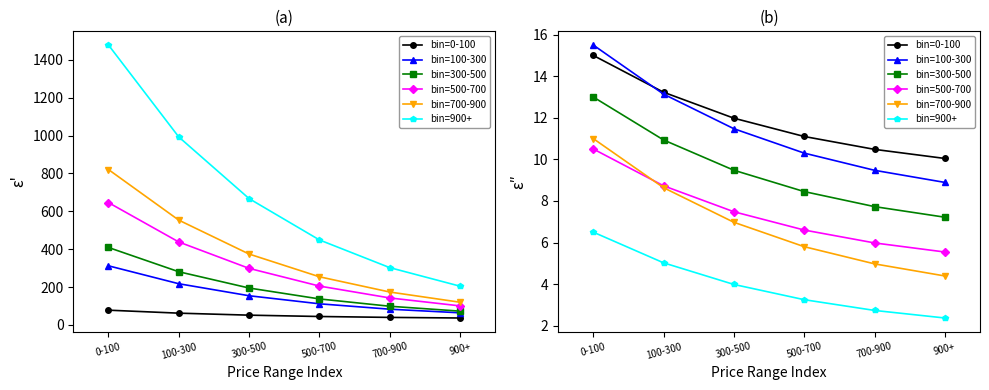

What is the spread (max minus min) of values at 700-900?

7.7